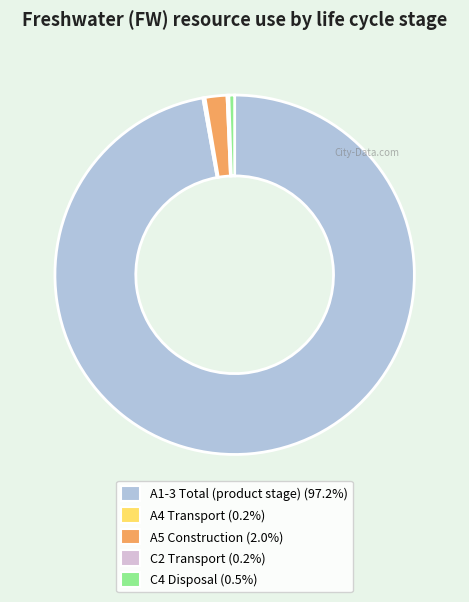

True or false: C4 Disposal accounts for 1% of the total.

True